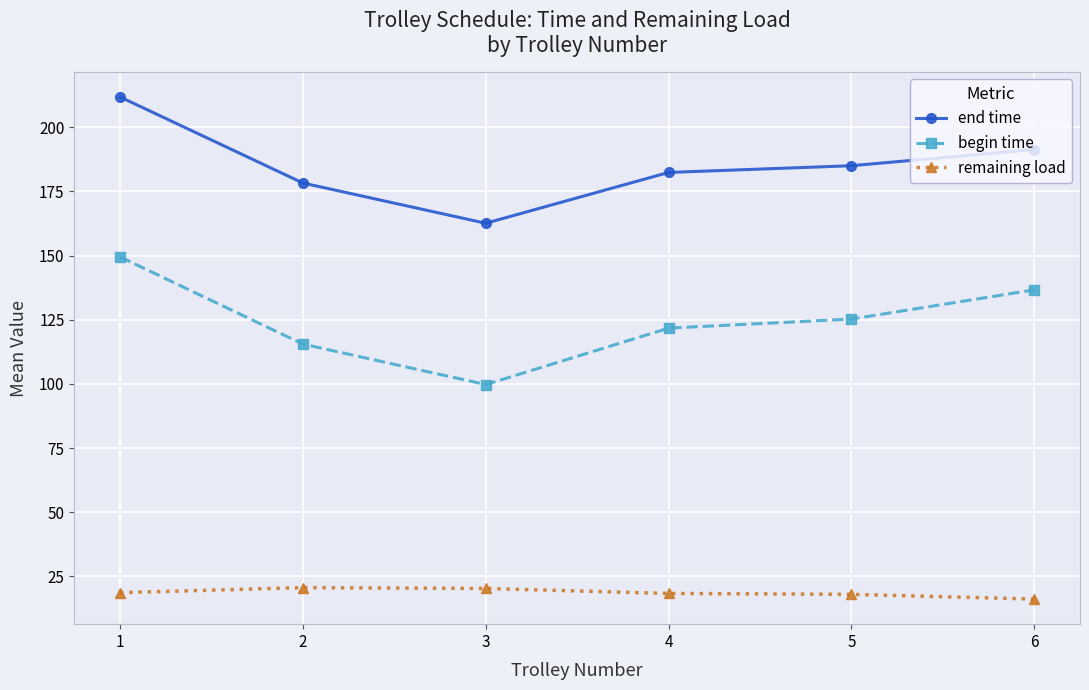

True or false: begin time and remaining load intersect in this chart.

False